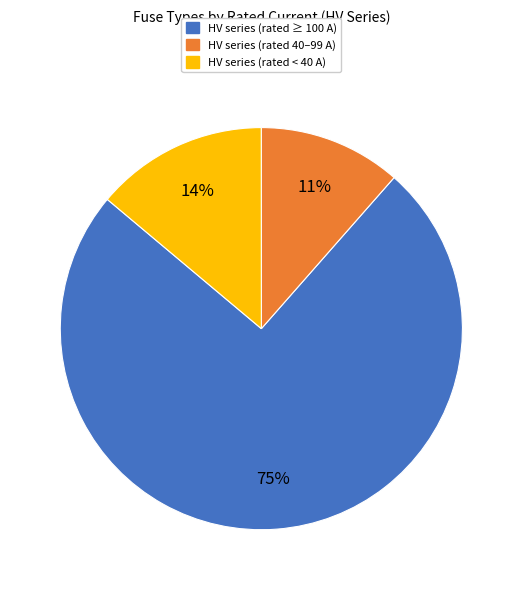

Is it true that HV series (rated ≥ 100 A) is 63% of the pie?

False